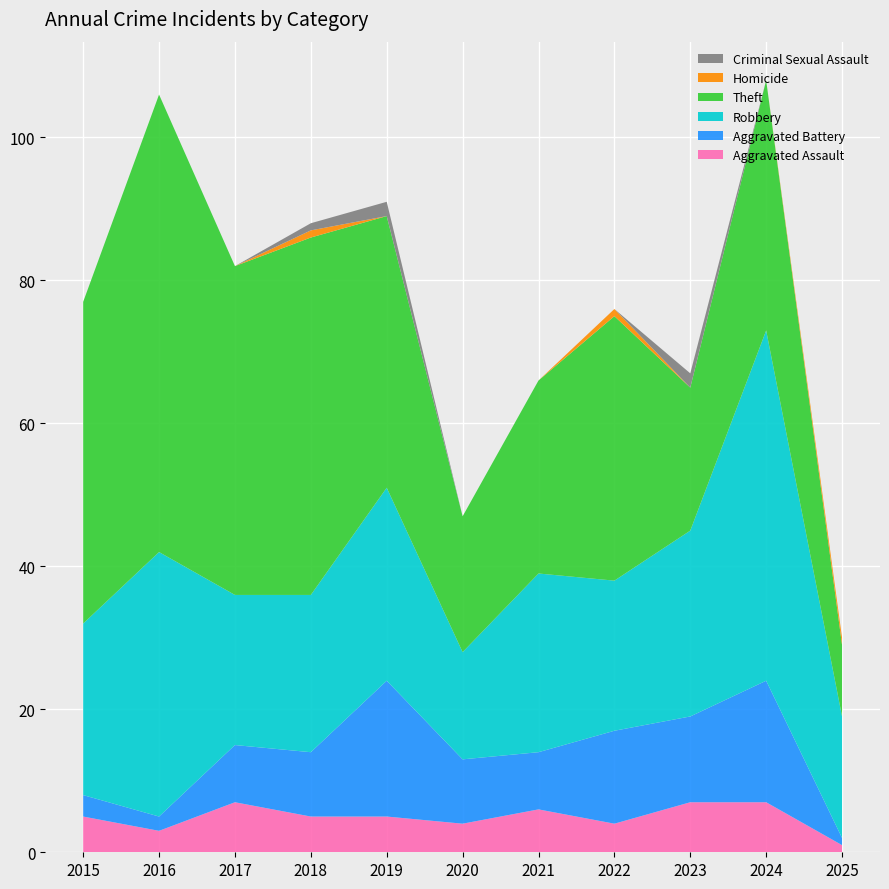

Reading left to right, transcribe all the data shown in this chart.

Aggravated Assault: 5	3	7	5	5	4	6	4	7	7	1
Aggravated Battery: 3	2	8	9	19	9	8	13	12	17	1
Robbery: 24	37	21	22	27	15	25	21	26	49	17
Theft: 45	64	46	50	38	19	27	37	20	35	10
Homicide: 0	0	0	1	0	0	0	1	0	0	1
Criminal Sexual Assault: 0	0	0	1	2	0	0	0	2	0	0